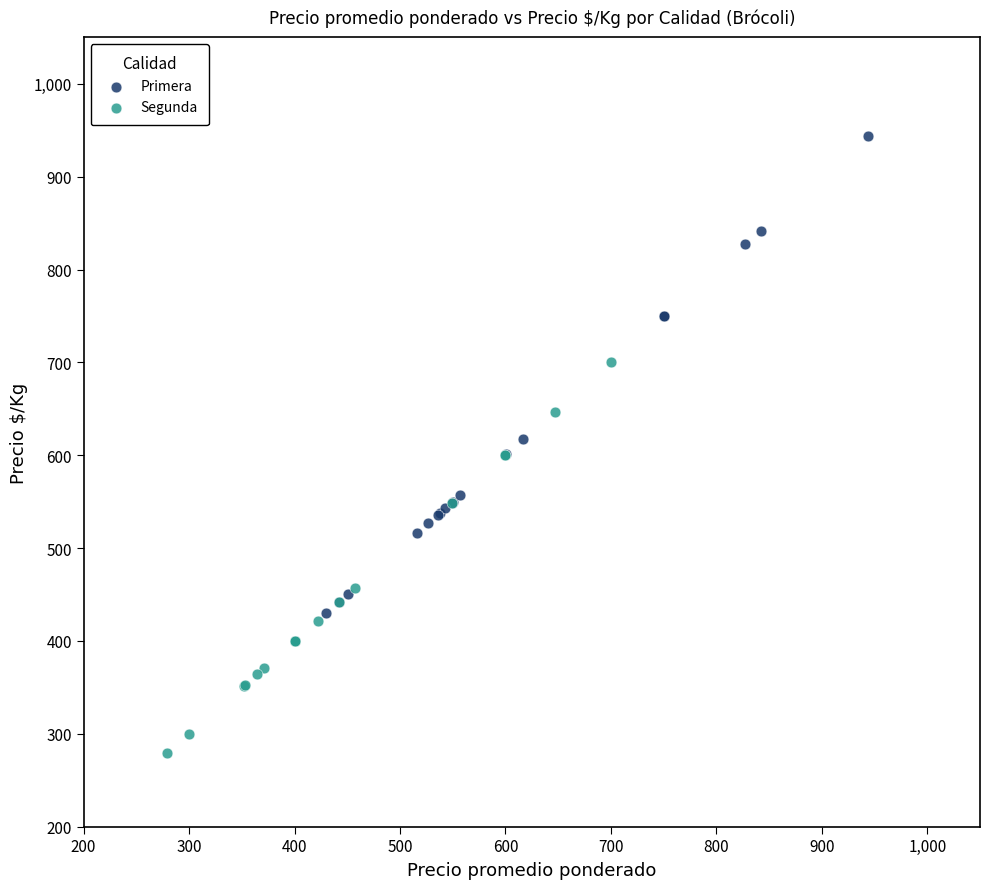

Which series reaches the minimum Y coordinate?

Segunda